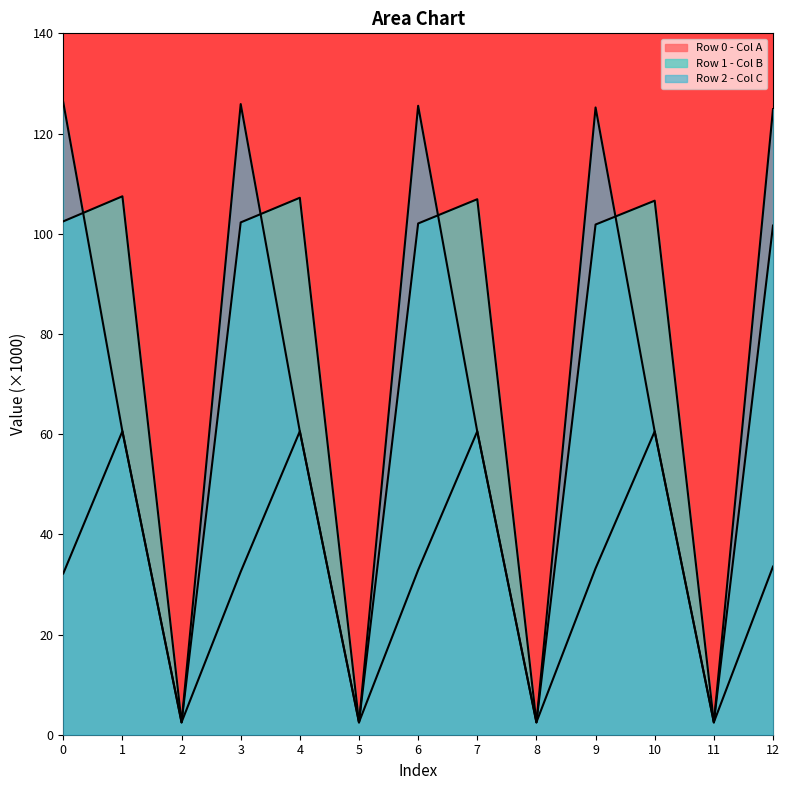

How many series are shown in this chart?

3